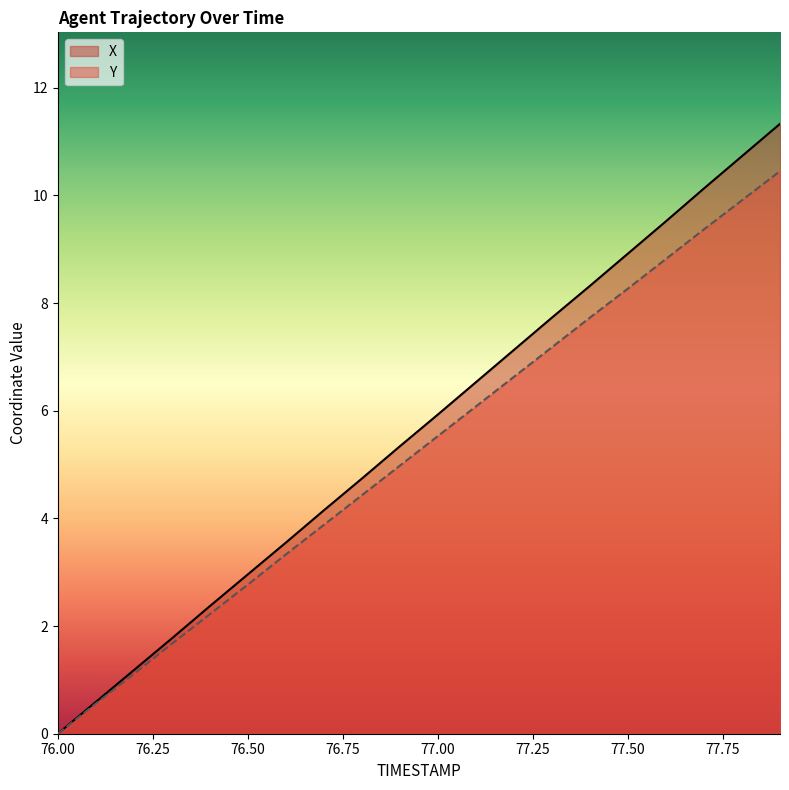

What is the highest value of the X series?

11.3